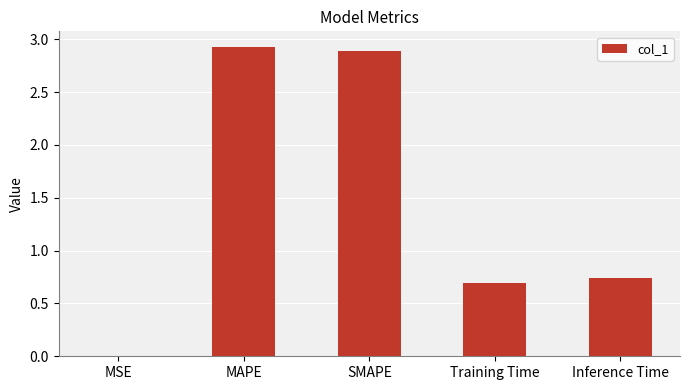

The value at MAPE is 2.9. True or false?

True